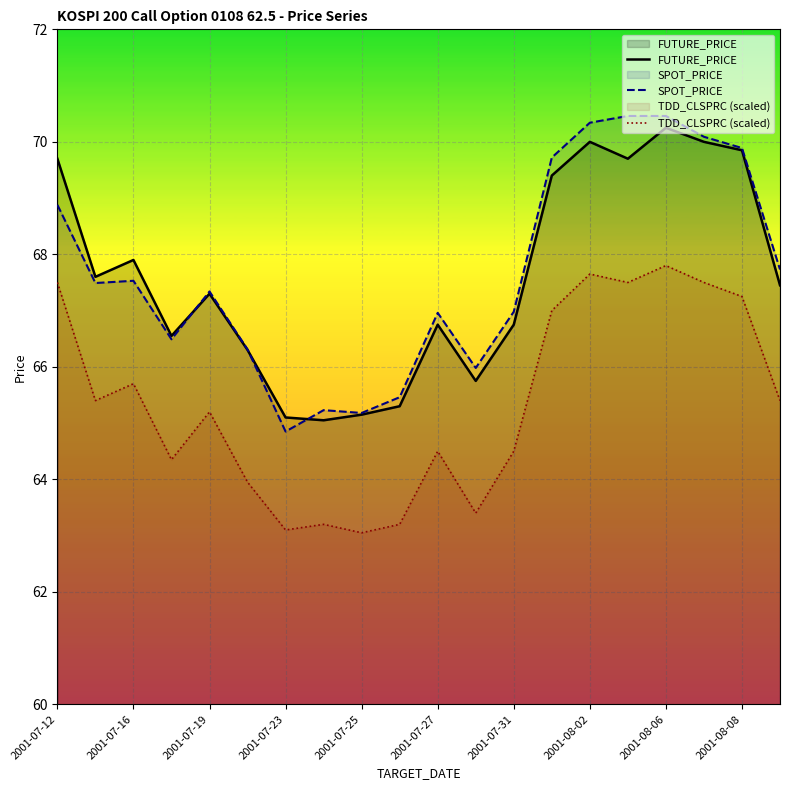

What is the lowest value of the TDD_CLSPRC (scaled) series?

63.0